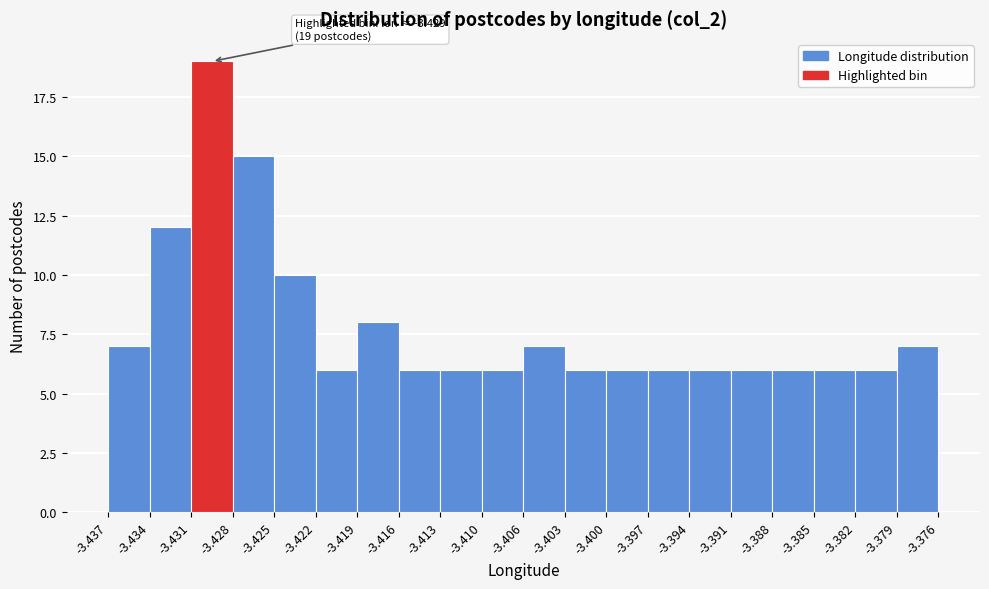

Which range on the x-axis has the tallest bar?

-3.431 to -3.428